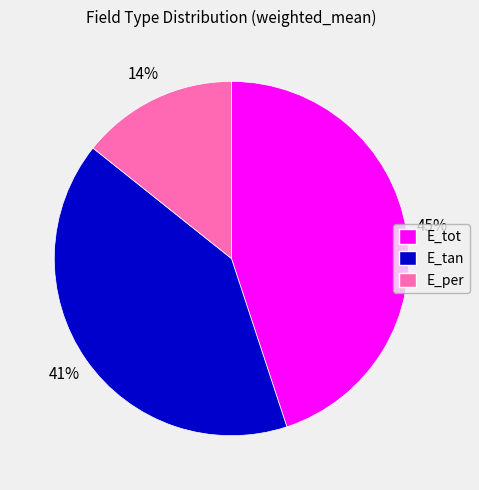

Is the sum of E_per and E_tan greater than half?

Yes